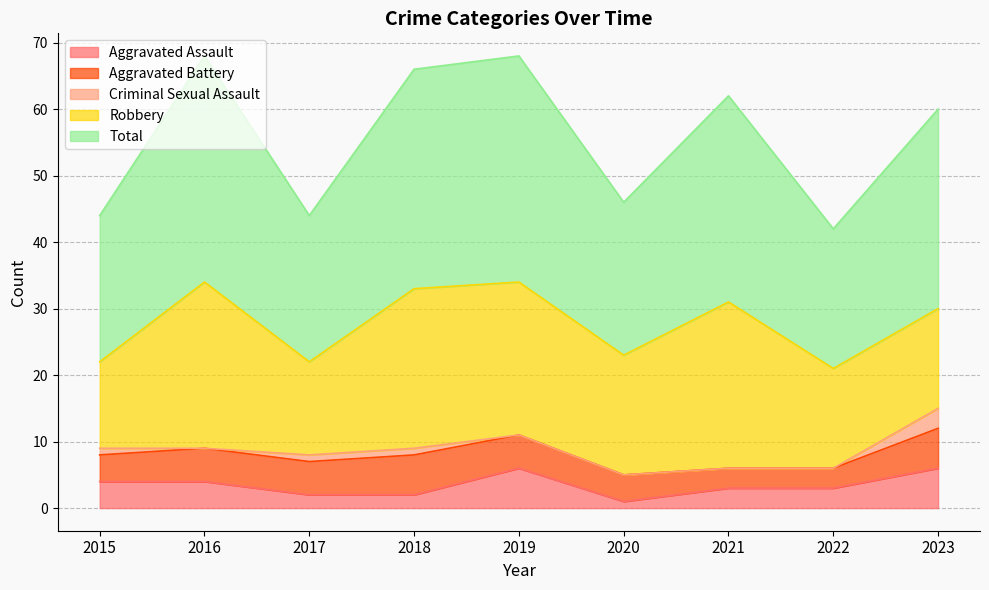

Which series has the widest spread of values?

Total